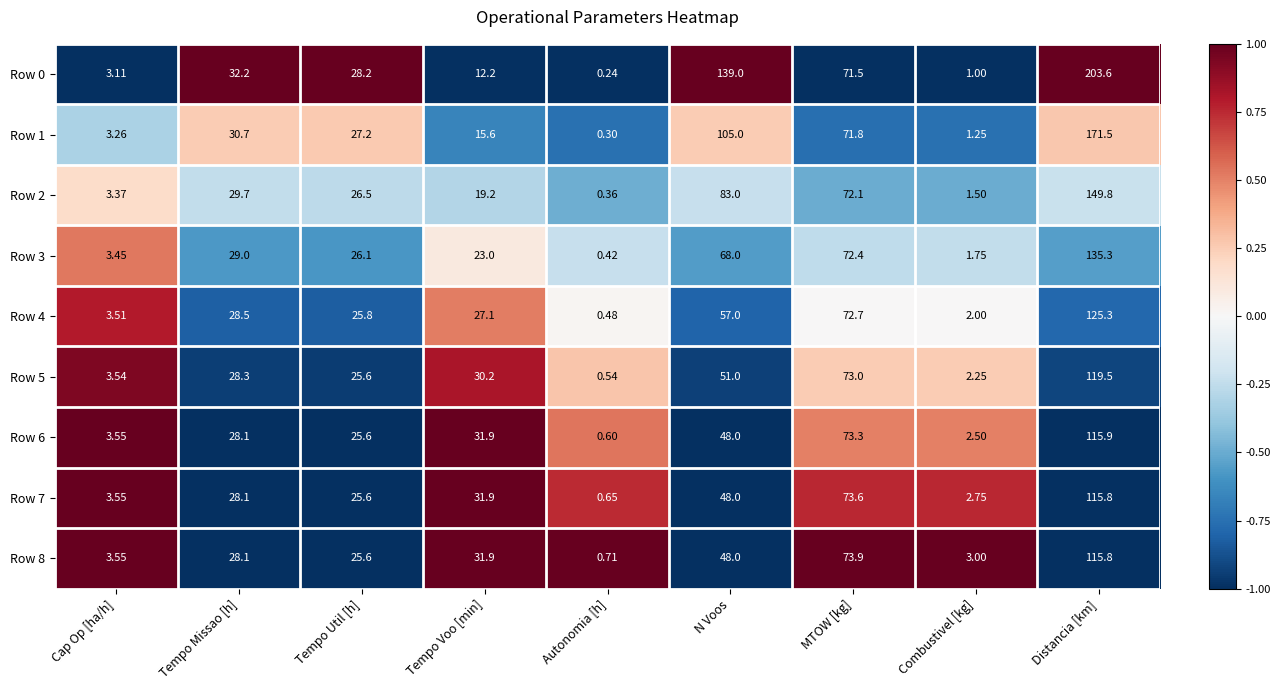

At which label is Row 8 closest to 58?

N Voos